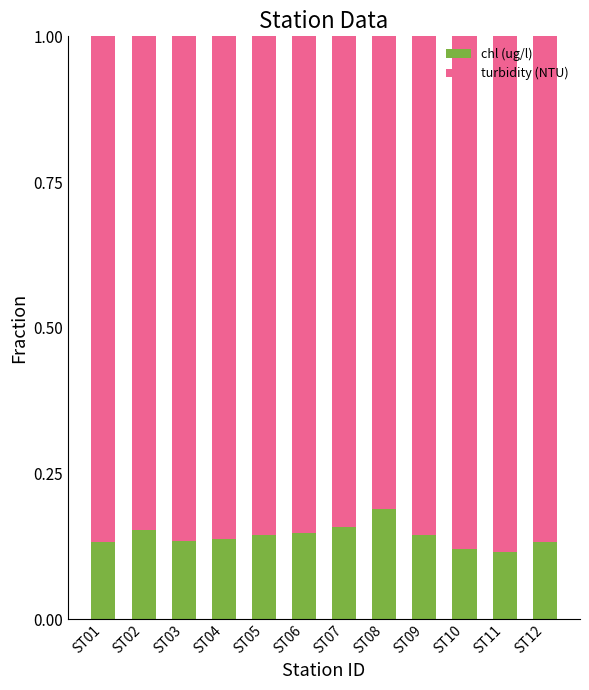

What is the sum of the chl (ug/l) values at ST10 and ST02?

0.3